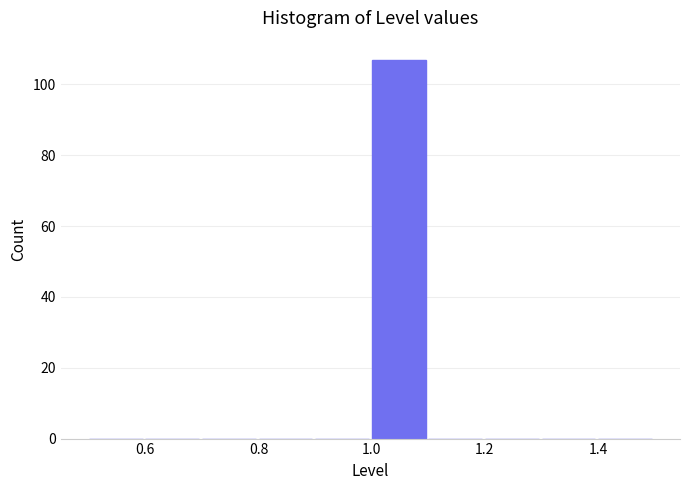

How tall is the bar that spans 1.0 to 1.1 on the x-axis? The values are not printed on the chart, so give them approximately, as read against the axis.

108